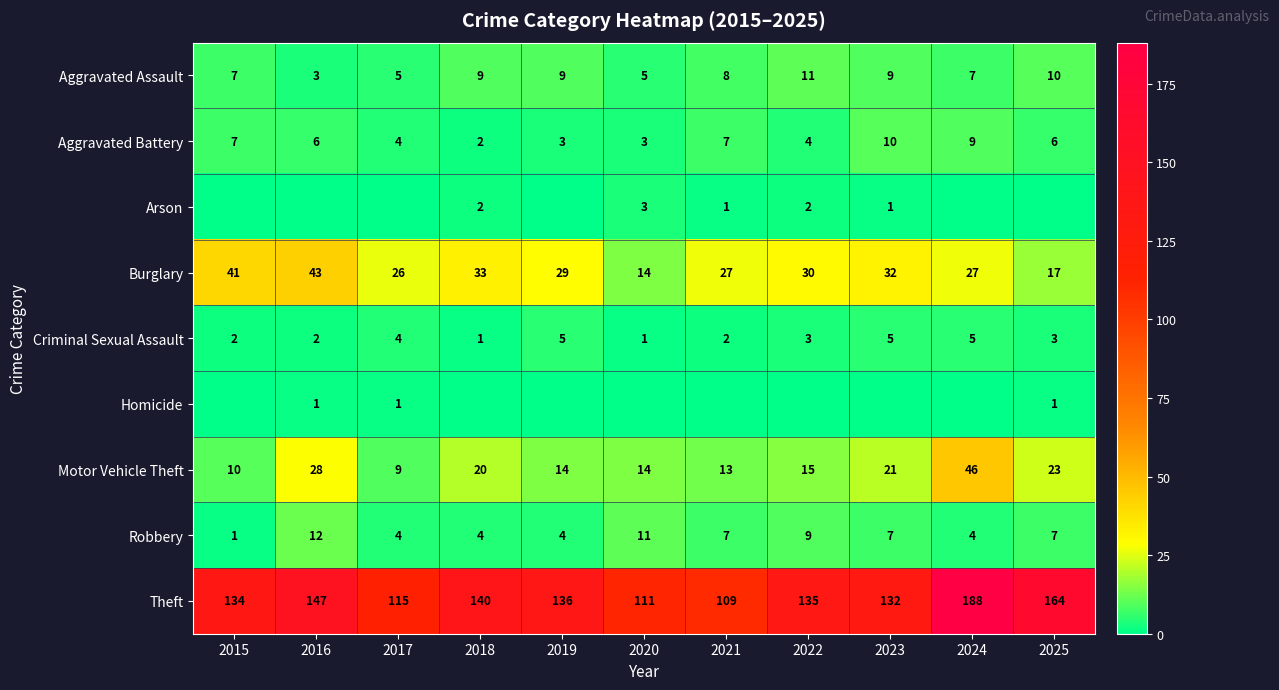

True or false: Motor Vehicle Theft has a value of 10 at 2016.

False